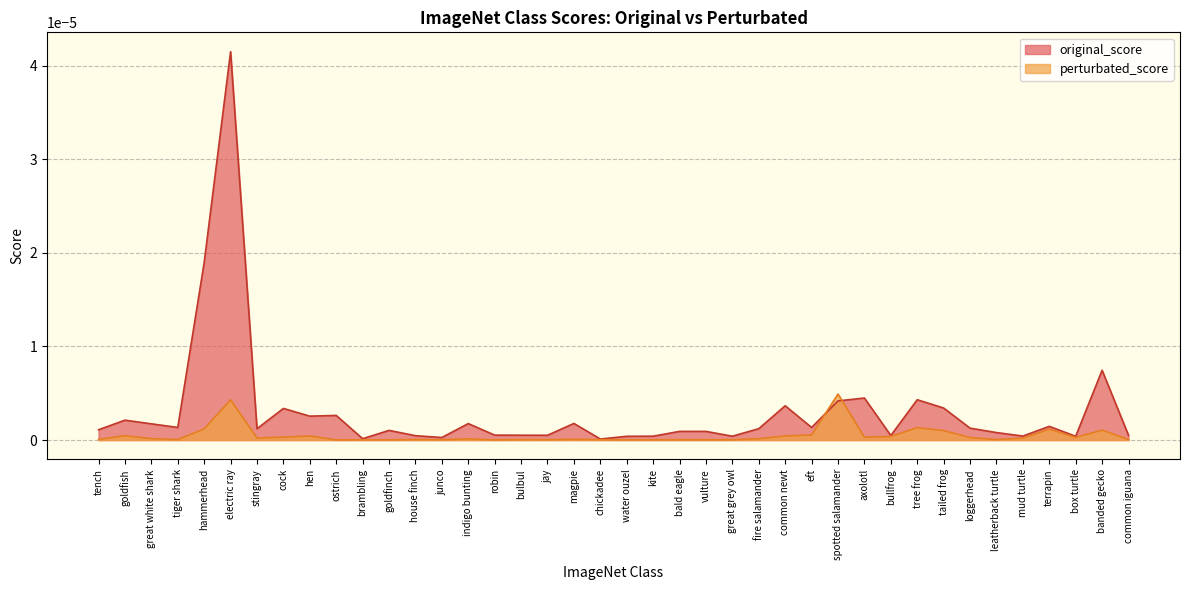

How many intersections are there between perturbated_score and original_score?

2